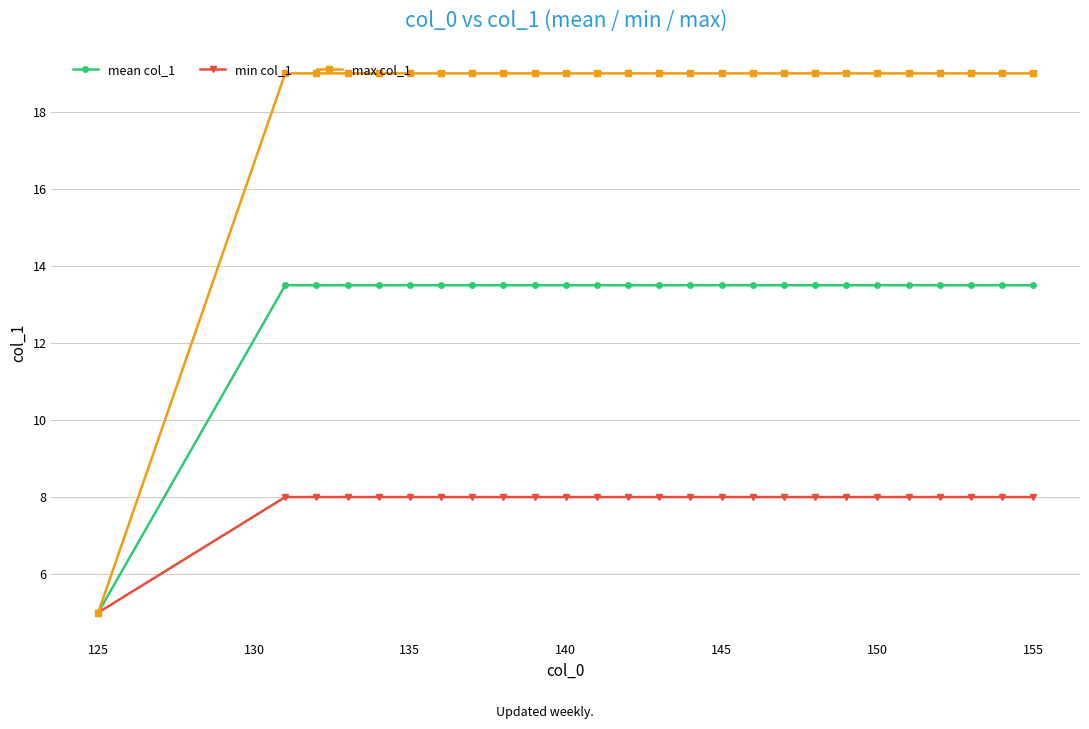

How many series are shown in this chart?

3